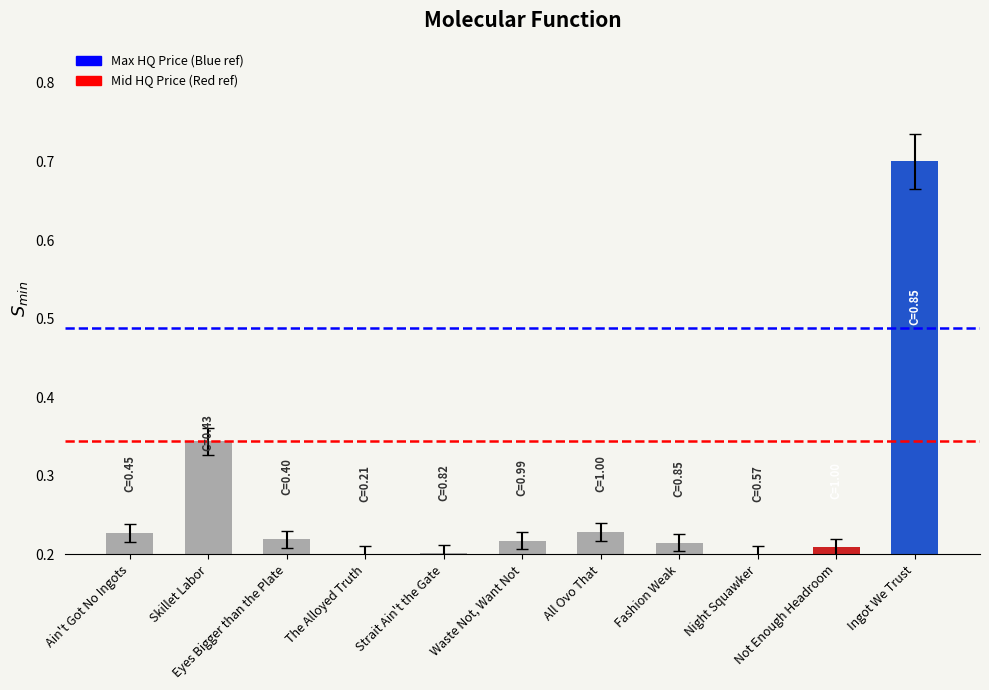

What position from the left is Not Enough Headroom?

10